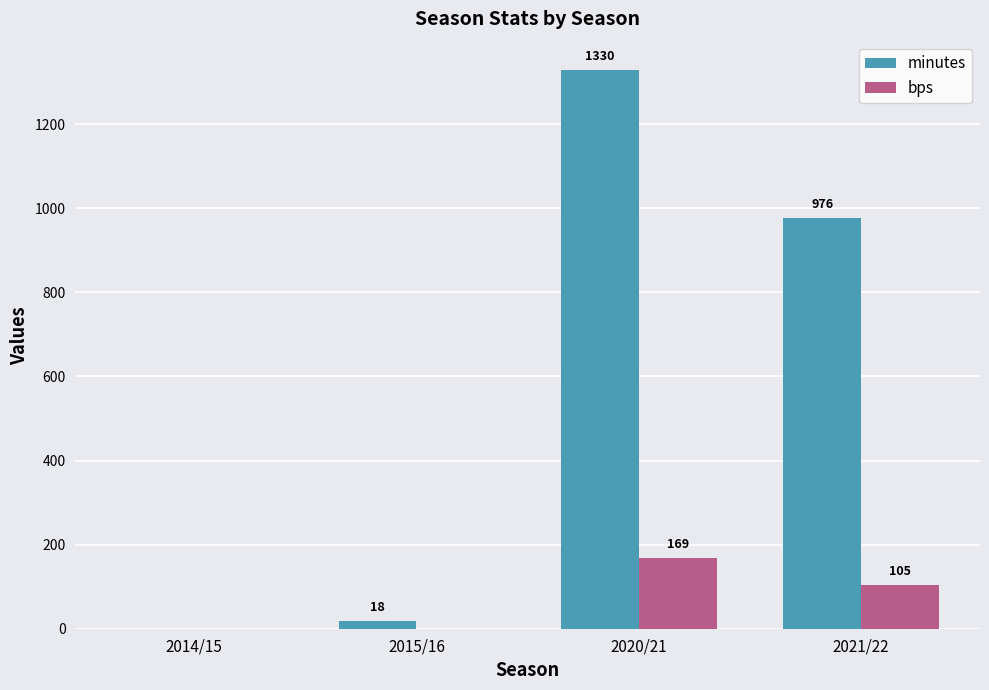

Which series has the largest total across all categories?

minutes